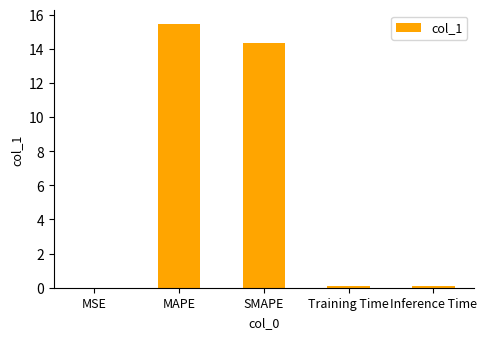

What is the sum of all values?

30.0